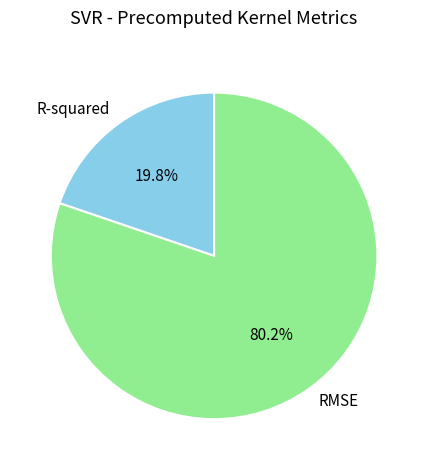

To the nearest percent, what is the combined percentage of RMSE and R-squared?

100%